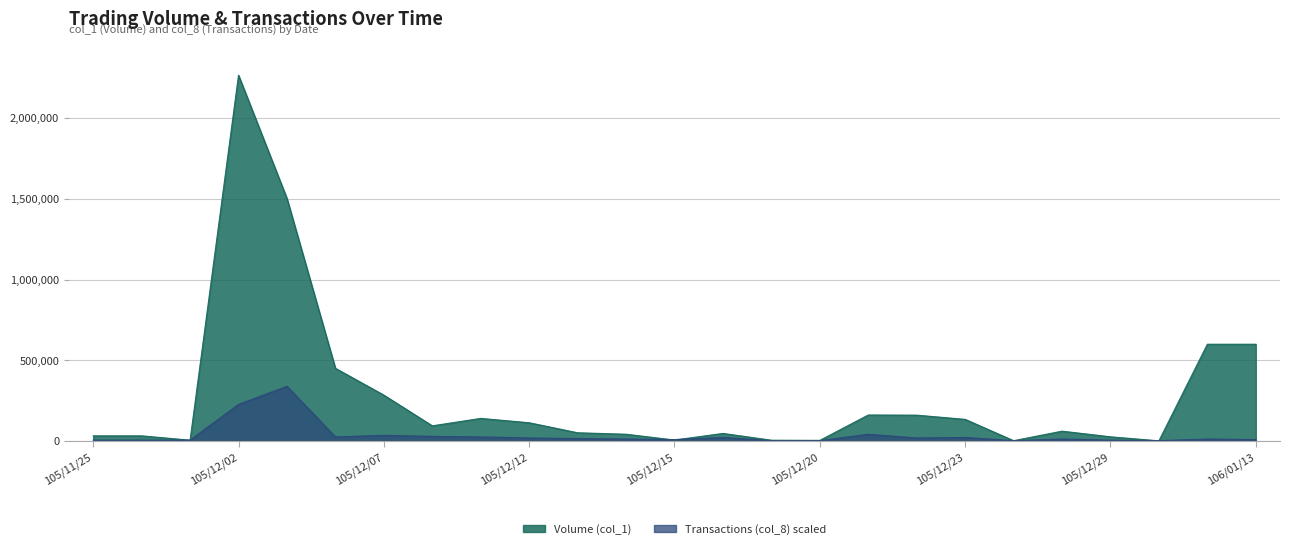

What is the difference between the second highest and second lowest values in the Transactions (col_8) series?

224301.0